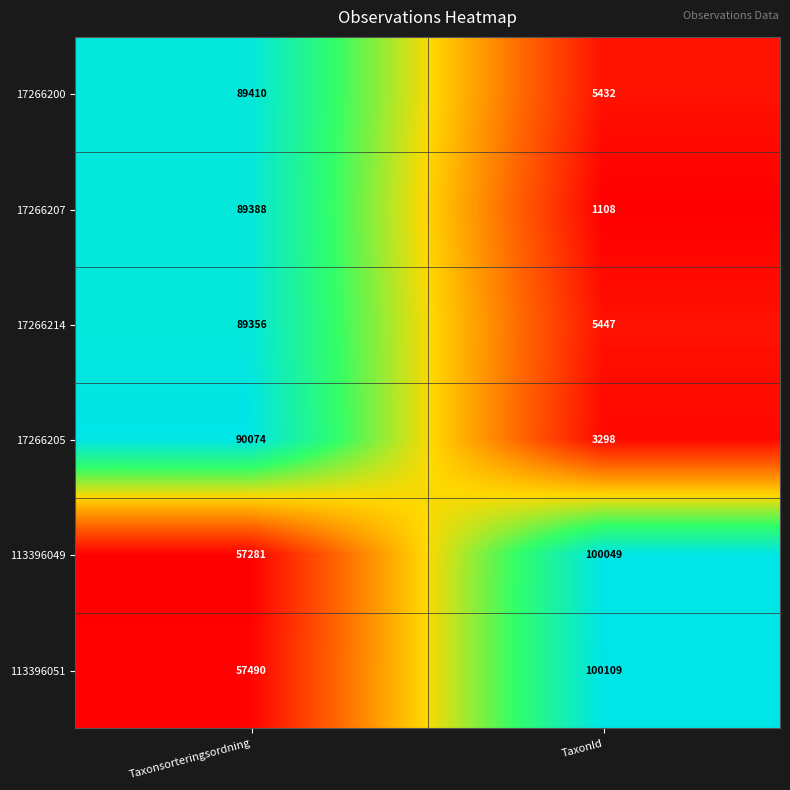

At which category does the chart reach its minimum across all series?

TaxonId